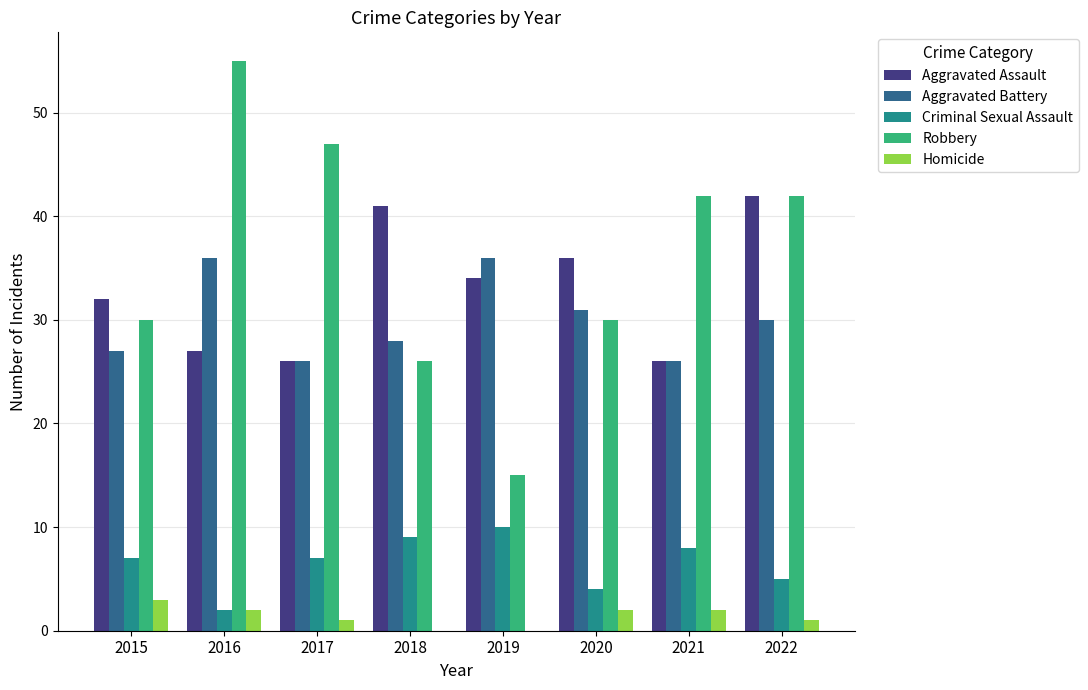

How many distinct data groups are displayed?

5